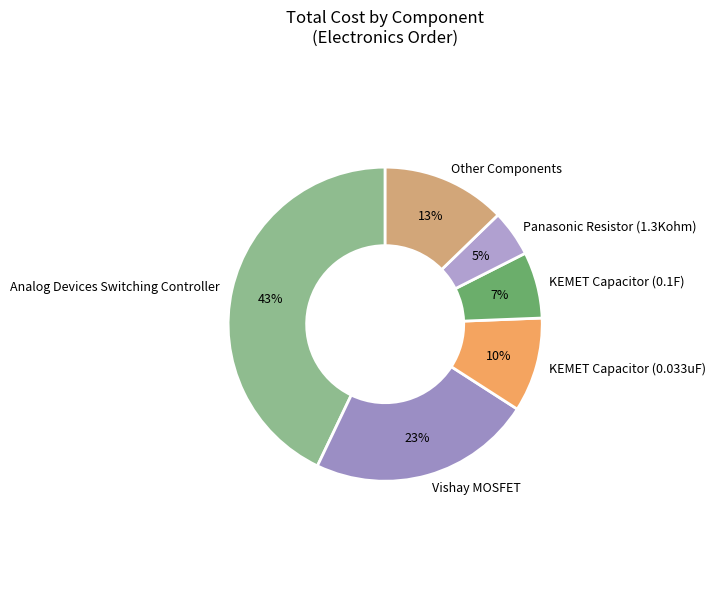

Is it true that Panasonic Resistor (1.3Kohm) is 5% of the pie?

True